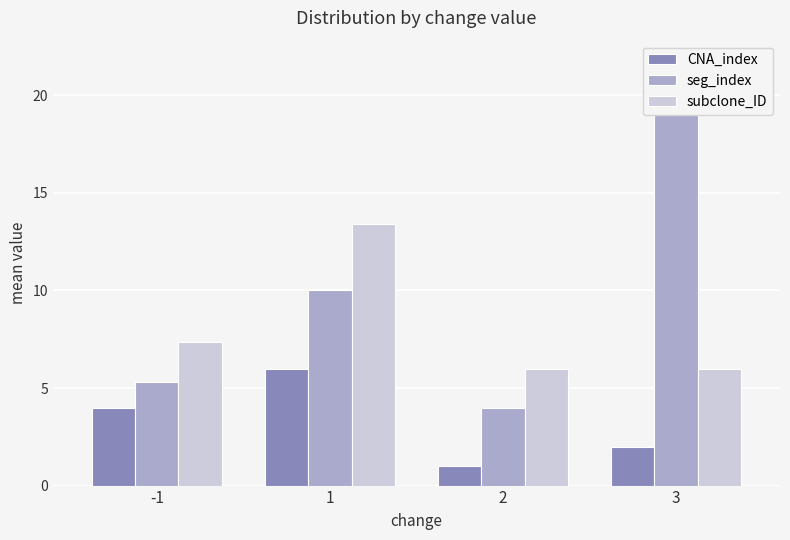

Which series has the largest total across all categories?

seg_index